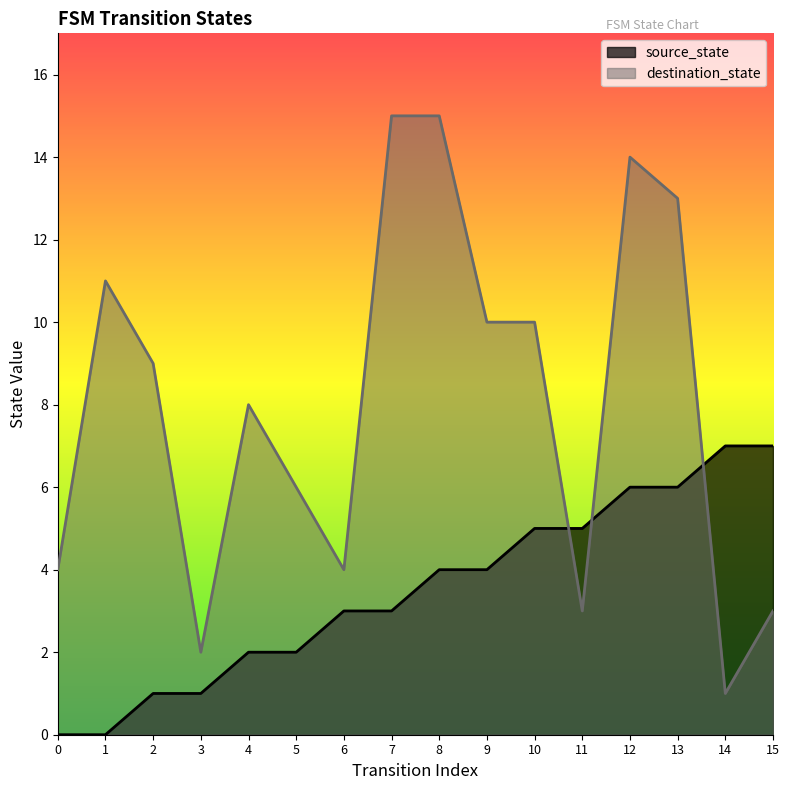

Rank the series by their maximum value, from highest to lowest.

destination_state, source_state